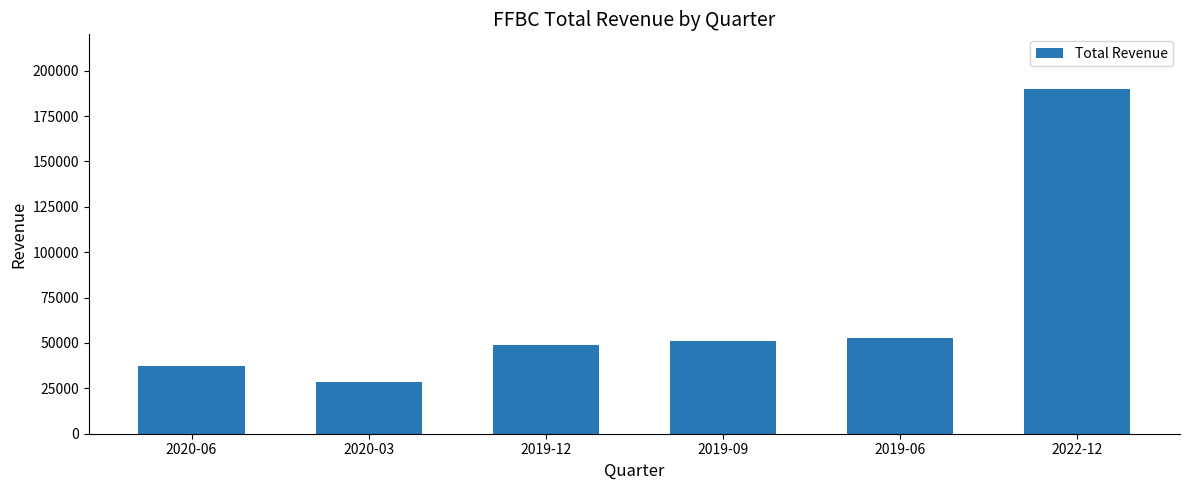

What is the sum of the values at 2022-12 and 2020-06?

227300